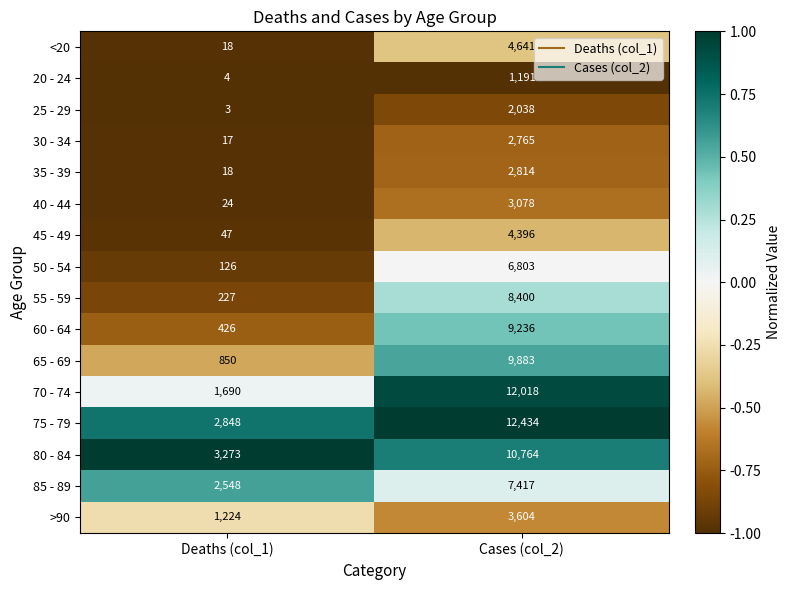

What is the sum of all >90 values?

4828